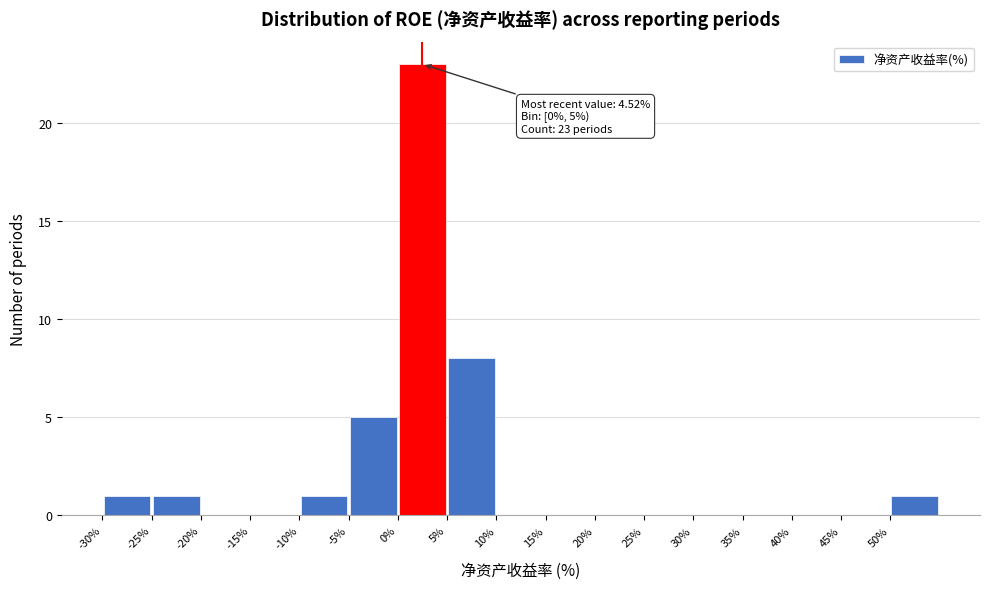

Which range on the x-axis has the tallest bar?

0 to 5